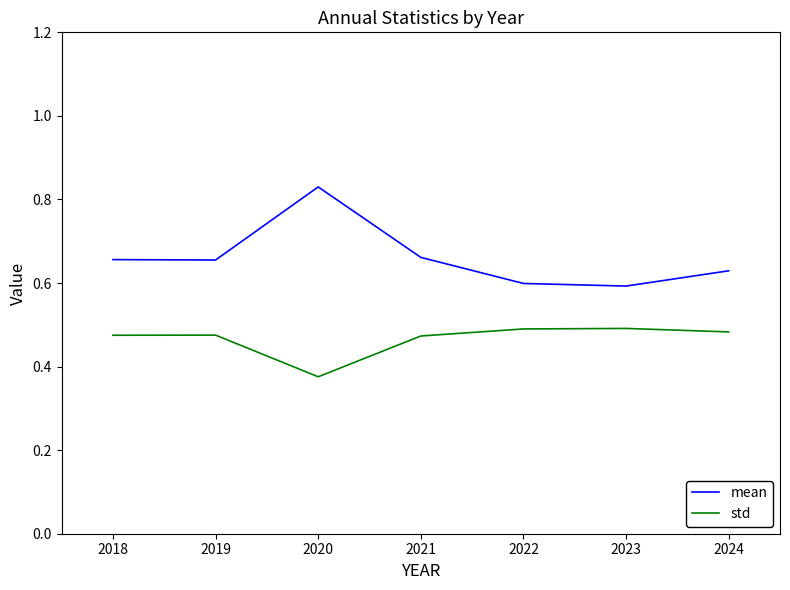

Rank the series at 2023 from lowest to highest value.

std, mean